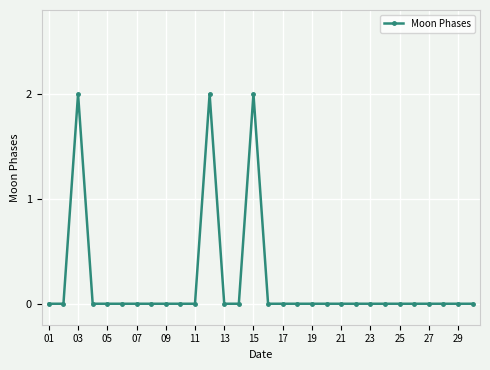

How many lines are shown in the chart?

1